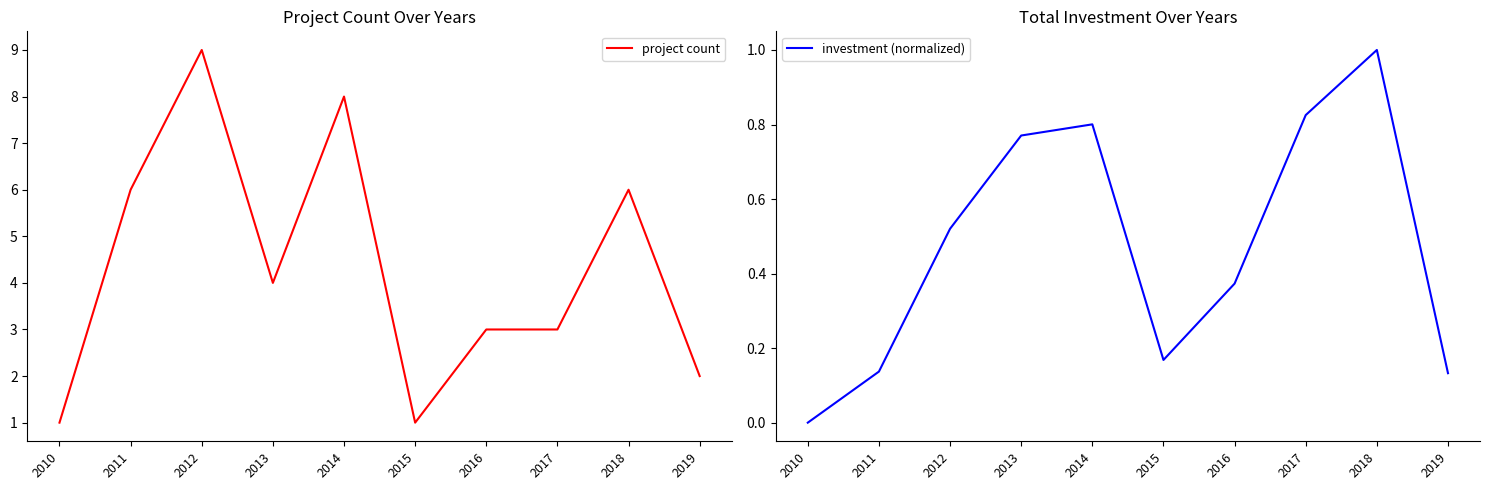

What are all the series names shown in the legend?

project count, investment (normalized)